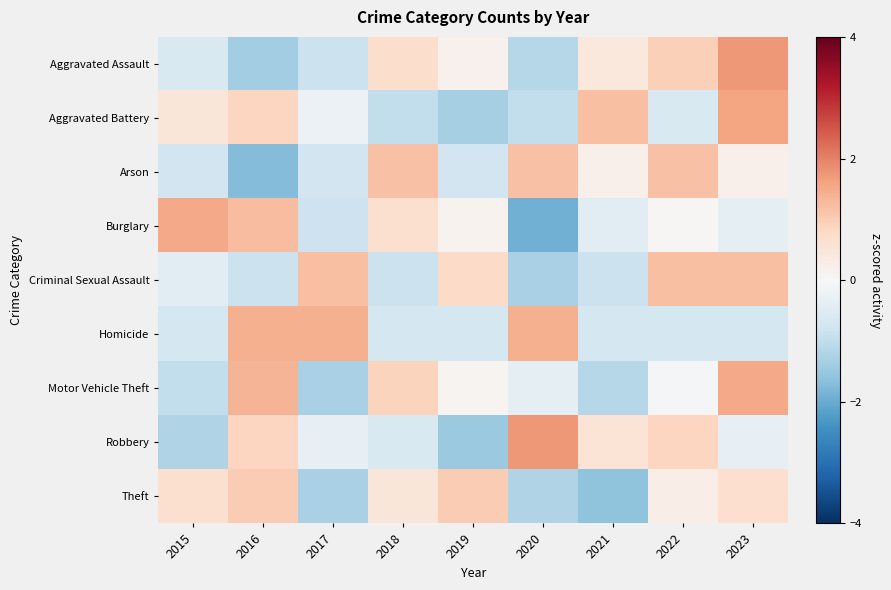

At how many categories does at least one series exceed 1?

9